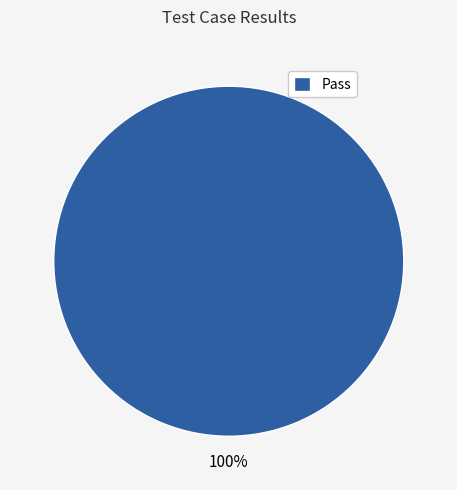

Rank the categories by value from lowest to highest.

Pass